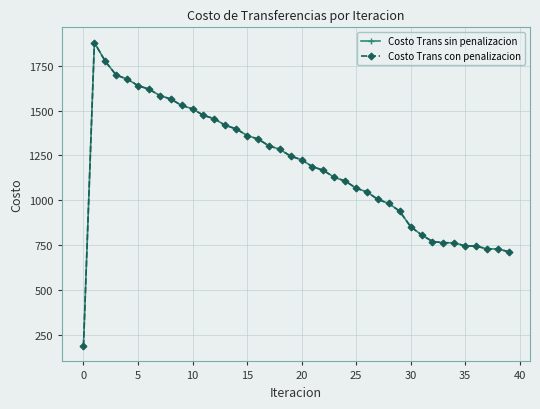

Reading left to right, list all the values displayed in this chart.

Costo Trans sin penalizacion: 187.9	1879.0	1774.3	1697.5	1675.8	1639.0	1619.4	1583.6	1564.6	1528.7	1509.8	1473.5	1454.5	1417.7	1398.5	1361.3	1341.8	1304.1	1284.4	1246.2	1226.3	1187.6	1167.5	1128.2	1107.9	1068.2	1046.9	1005.3	983.0	939.5	853.6	808.3	771.0	764.1	763.8	746.3	745.9	729.9	729.4	714.0
Costo Trans con penalizacion: 187.9	1879.0	1774.3	1697.5	1675.8	1639.0	1619.4	1583.6	1564.6	1528.7	1509.8	1473.5	1454.5	1417.7	1398.5	1361.3	1341.8	1304.1	1284.4	1246.2	1226.3	1187.6	1167.5	1128.2	1107.9	1068.2	1046.9	1005.3	983.0	939.5	853.6	808.3	771.0	764.1	763.8	746.3	745.9	729.9	729.4	714.0